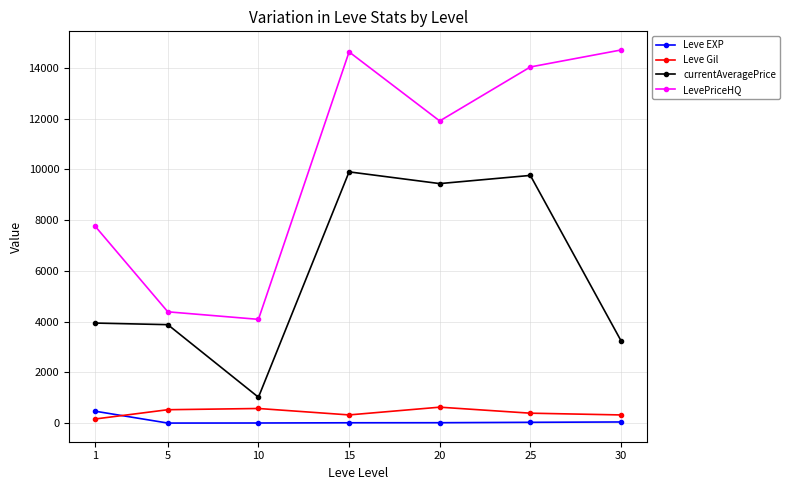

What is the average value of the LevePriceHQ series?

10211.5